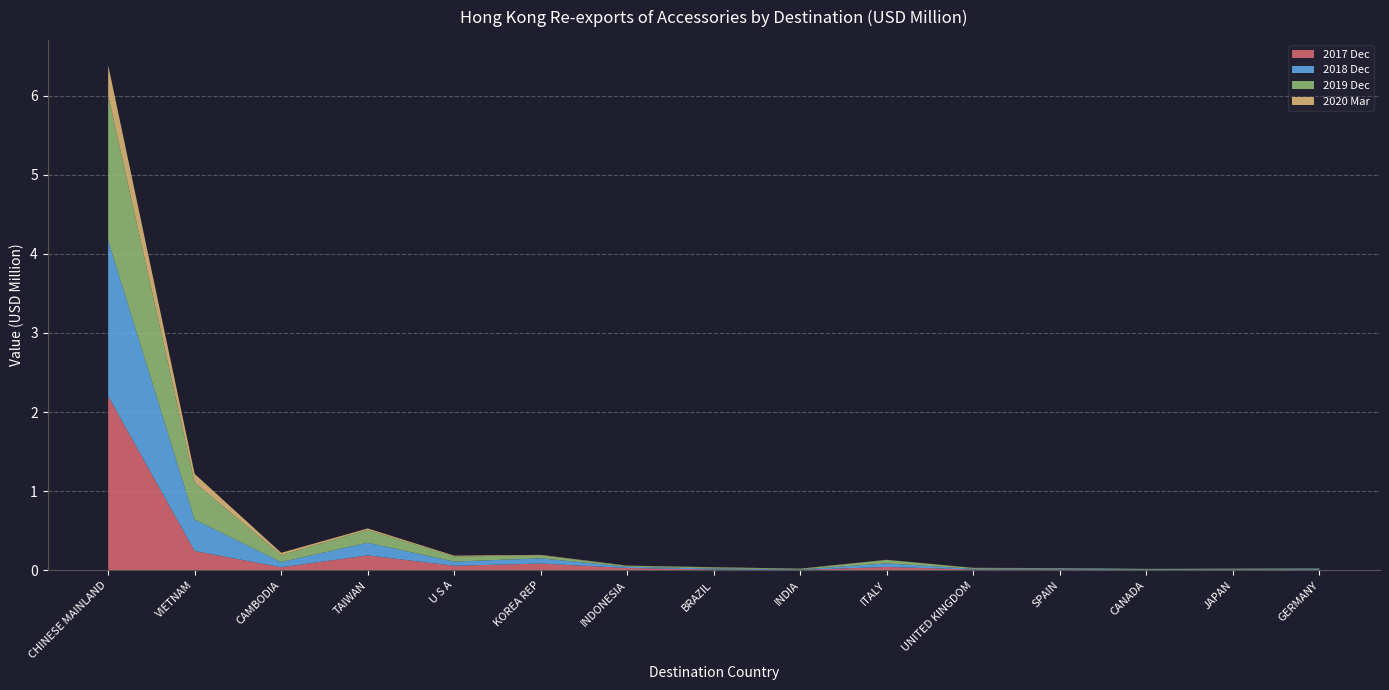

Reading left to right, extract all data points from this chart.

201912_% Share: 66.2	16.9	3.2	5.9	2.3	1.4	0.4	0.5	0.3	1.6	0.3	0.2	0.2	0.3	0.2
201912_USD: 1.8	0.5	0.1	0.2	0.1	0.0	0.0	0.0	0.0	0.0	0.0	0.0	0.0	0.0	0.0
202003_USD: 0.4	0.1	0.0	0.0	0.0	0.0	0.0	0.0	0.0	0.0	0.0	0.0	0.0	0.0	0.0
201712_USD: 2.2	0.2	0.0	0.2	0.1	0.1	0.0	0.0	0.0	0.0	0.0	0.0	0.0	0.0	0.0
201812_% Share: 69.5	14.0	2.3	5.6	1.9	2.3	0.5	0.5	0.2	1.6	0.3	0.4	0.2	0.2	0.3
201812_USD: 2.0	0.4	0.1	0.2	0.1	0.1	0.0	0.0	0.0	0.0	0.0	0.0	0.0	0.0	0.0